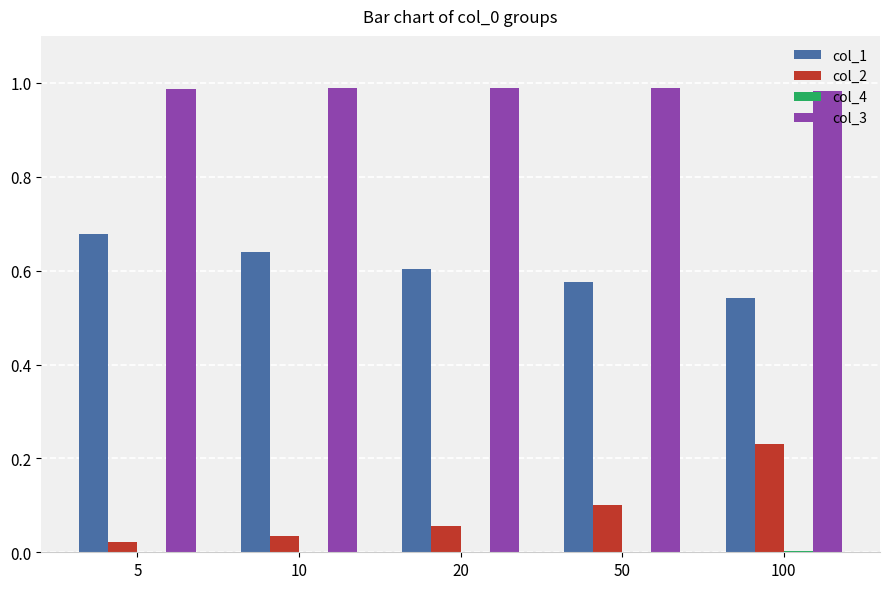

True or false: col_1 has a value of 0.6 at 10.

True